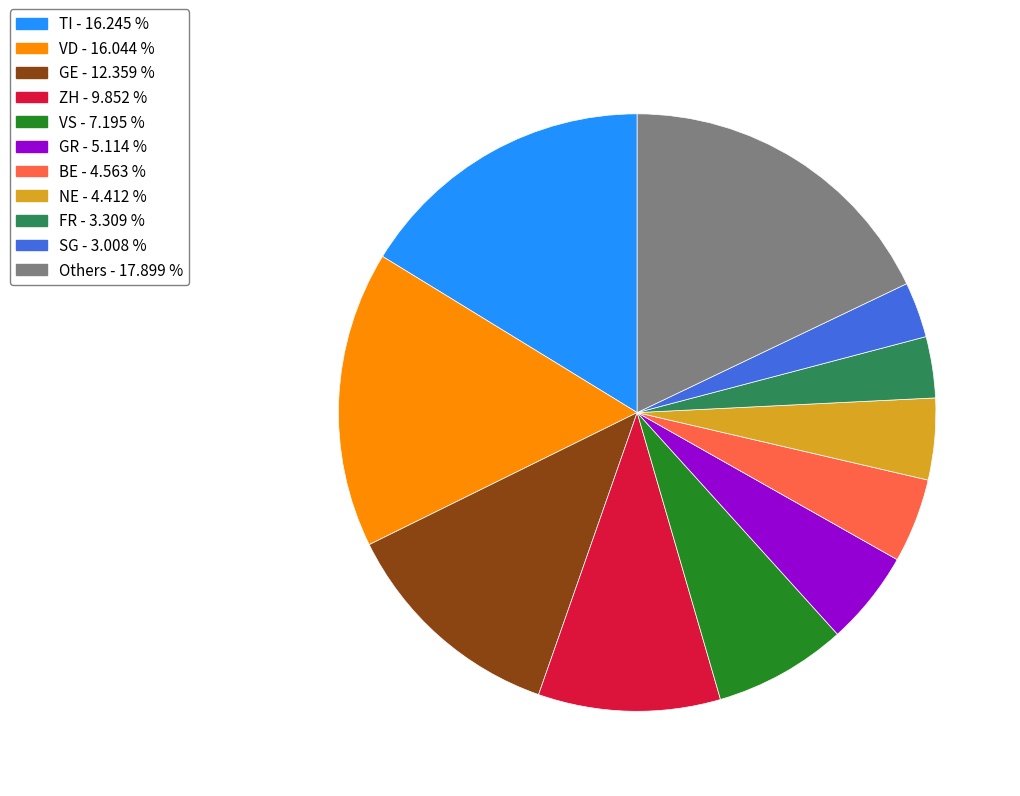

Is there any slice that represents more than half of the pie?

No